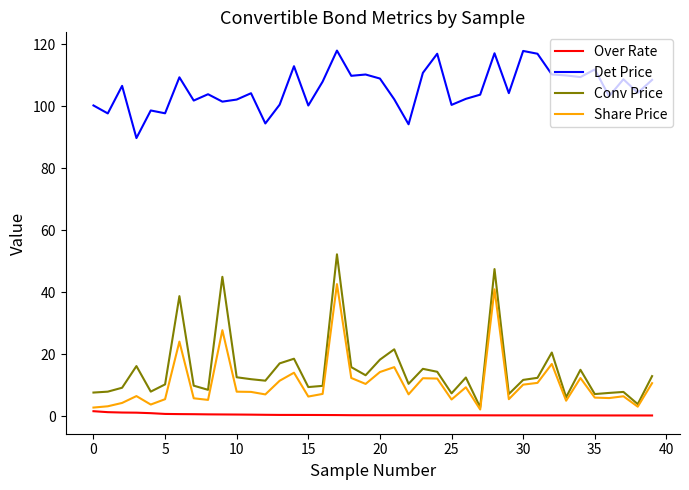

True or false: Conv Price and Det Price intersect in this chart.

False